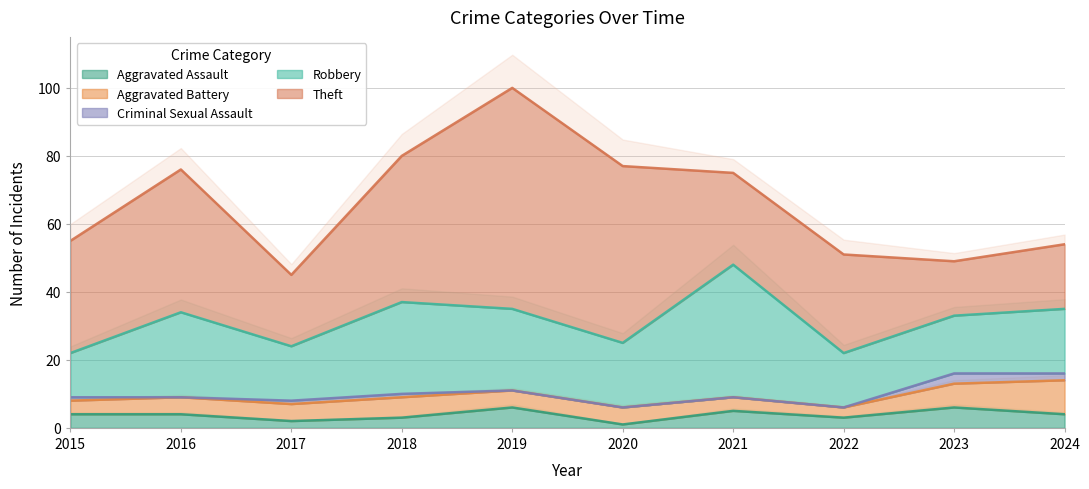

Read the Aggravated Battery value at 2017.

5